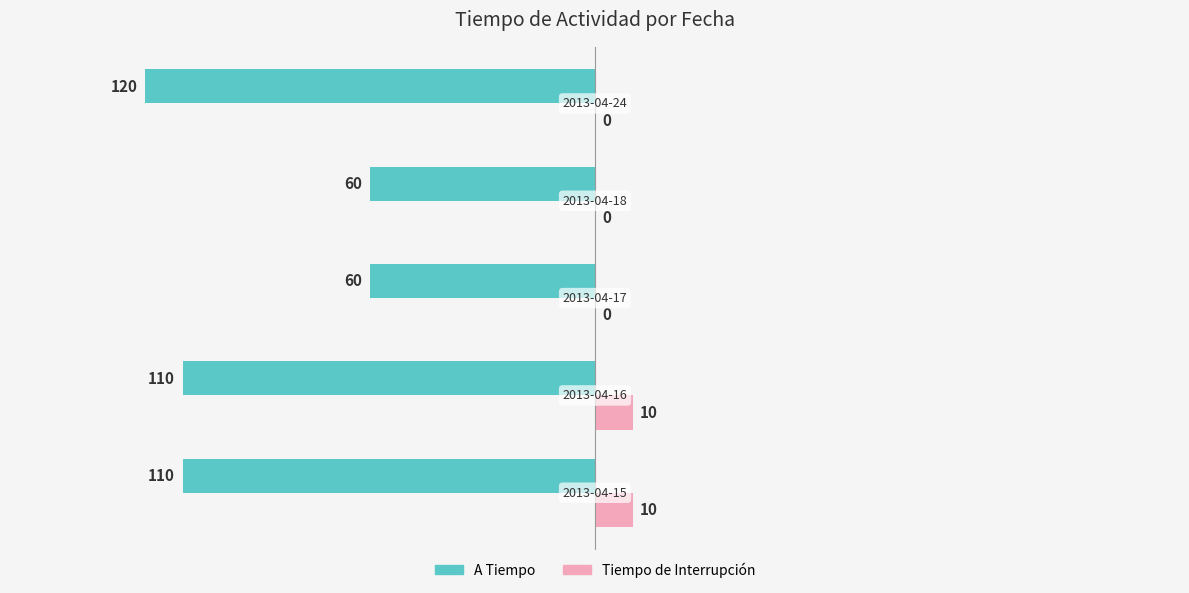

What are all the series names shown in the legend?

A Tiempo, Tiempo de Interrupción